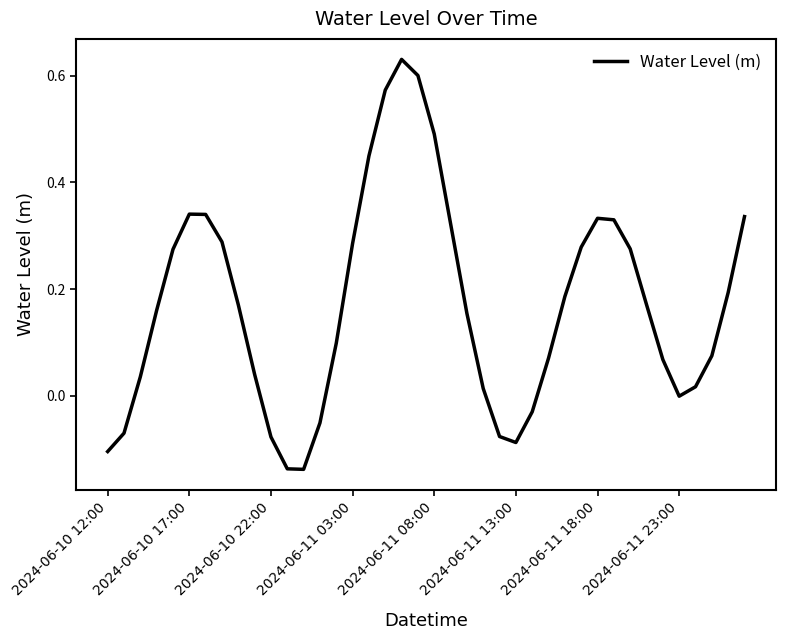

What is the maximum value shown in the chart?

0.6